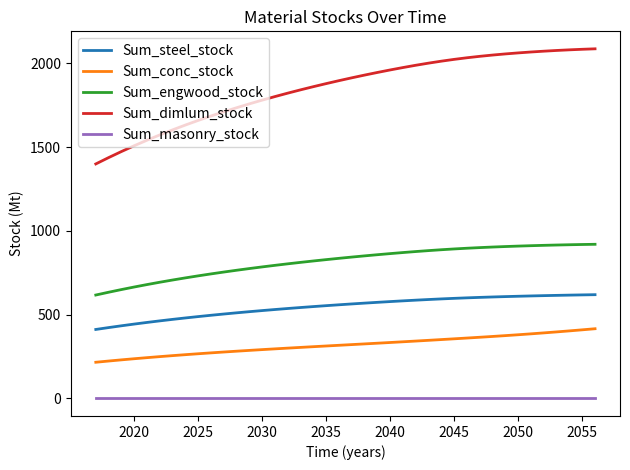

Which series has the largest total across all categories?

Sum_dimlum_stock